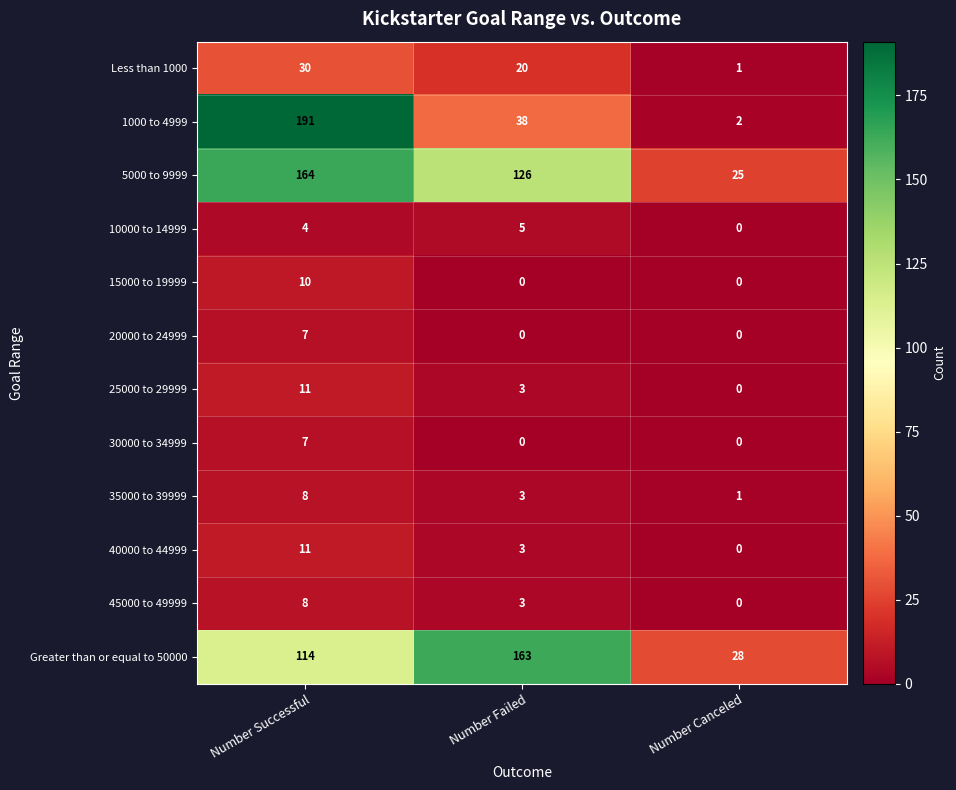

Between Number Successful and Number Canceled, which series saw the biggest shift?

1000 to 4999